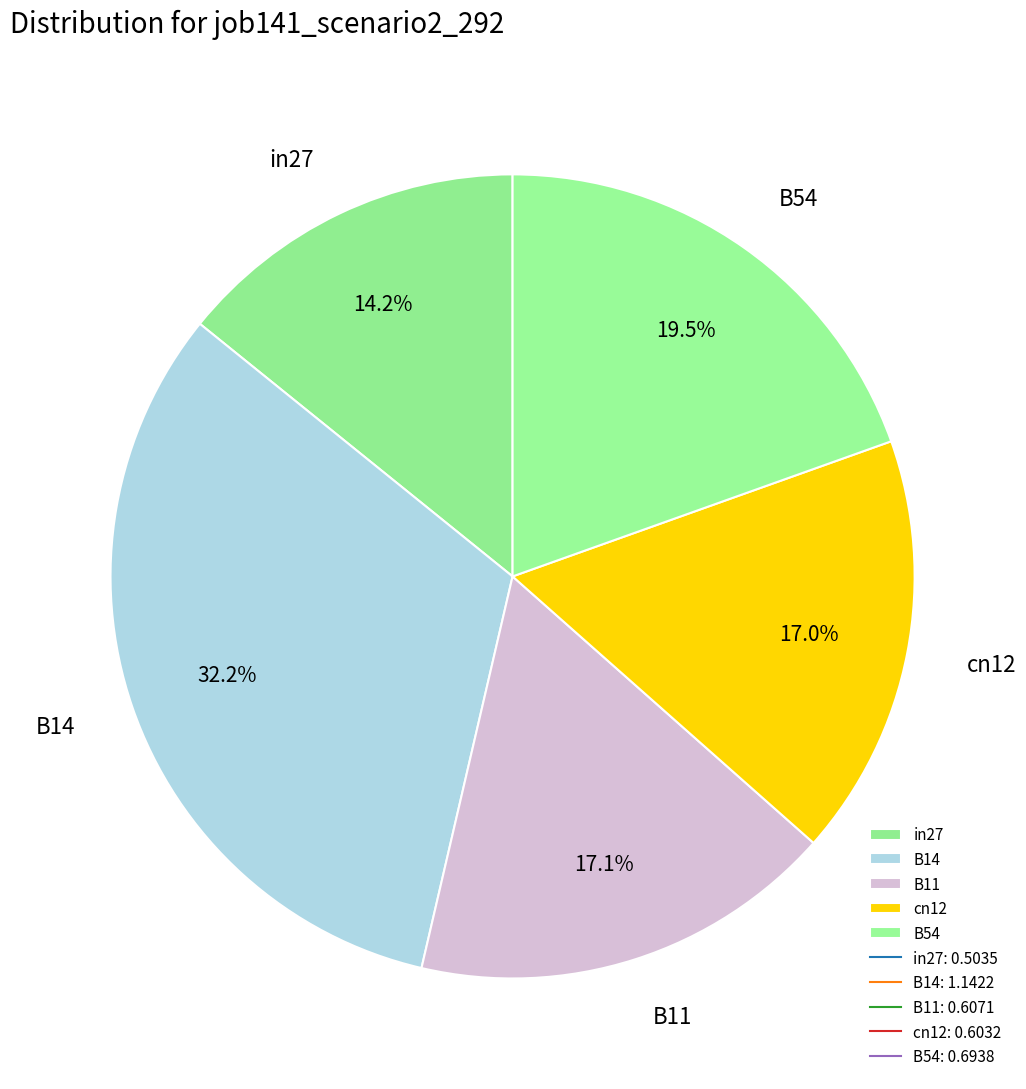

How much of the chart is everything except B14?

67.8%